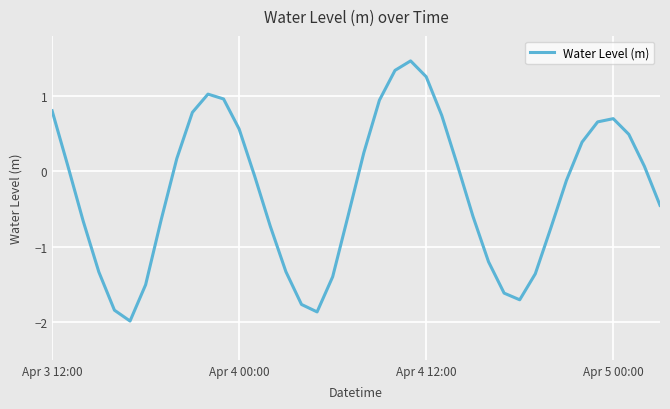

Does the chart have visible grid lines?

Yes